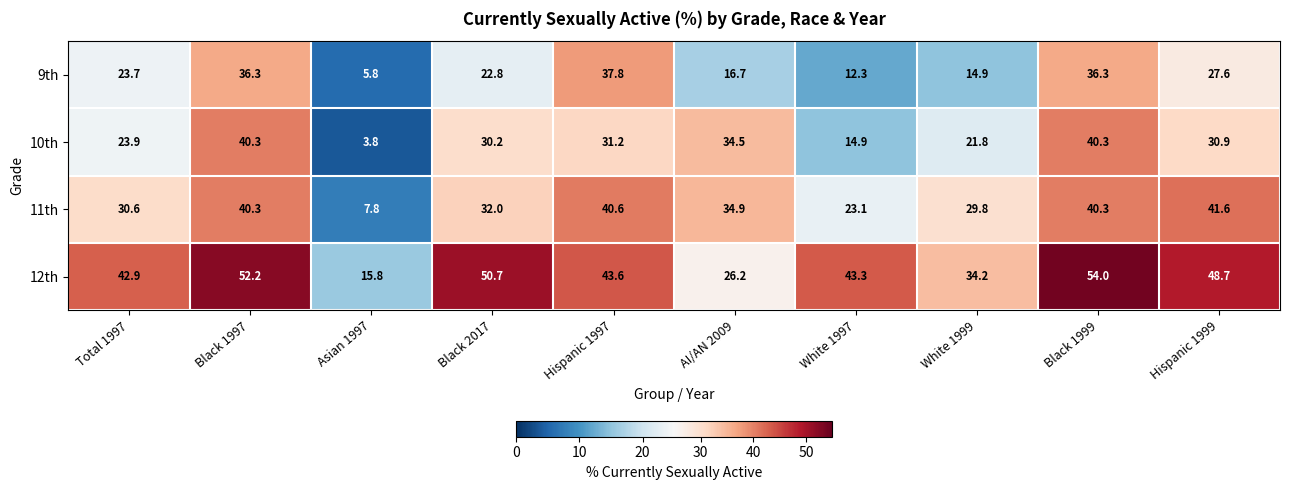

What value does the 12th series have at White 1999?

34.2